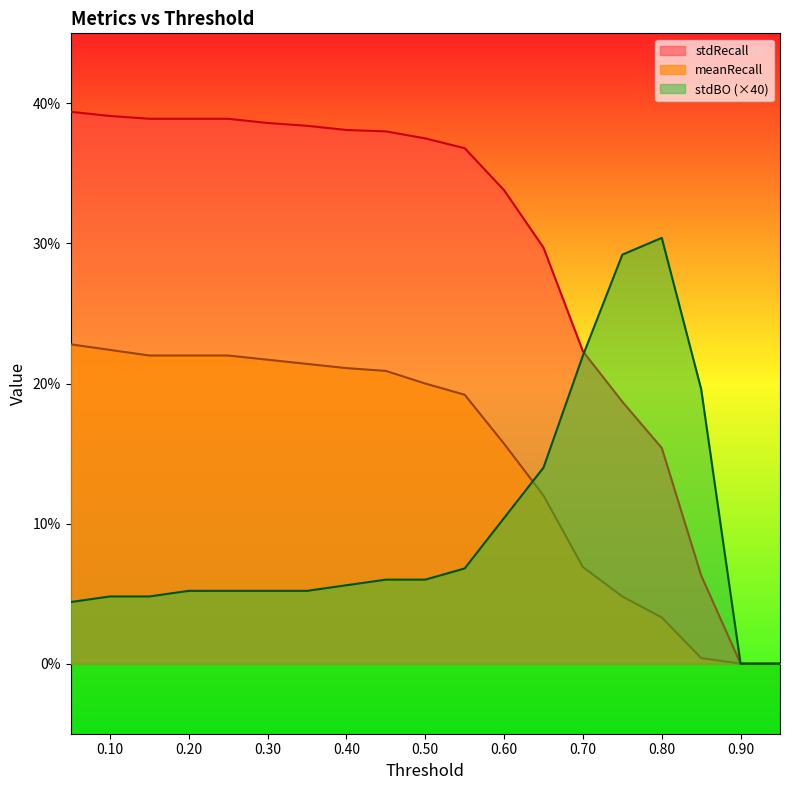

Which series has the largest range (max minus min)?

stdRecall